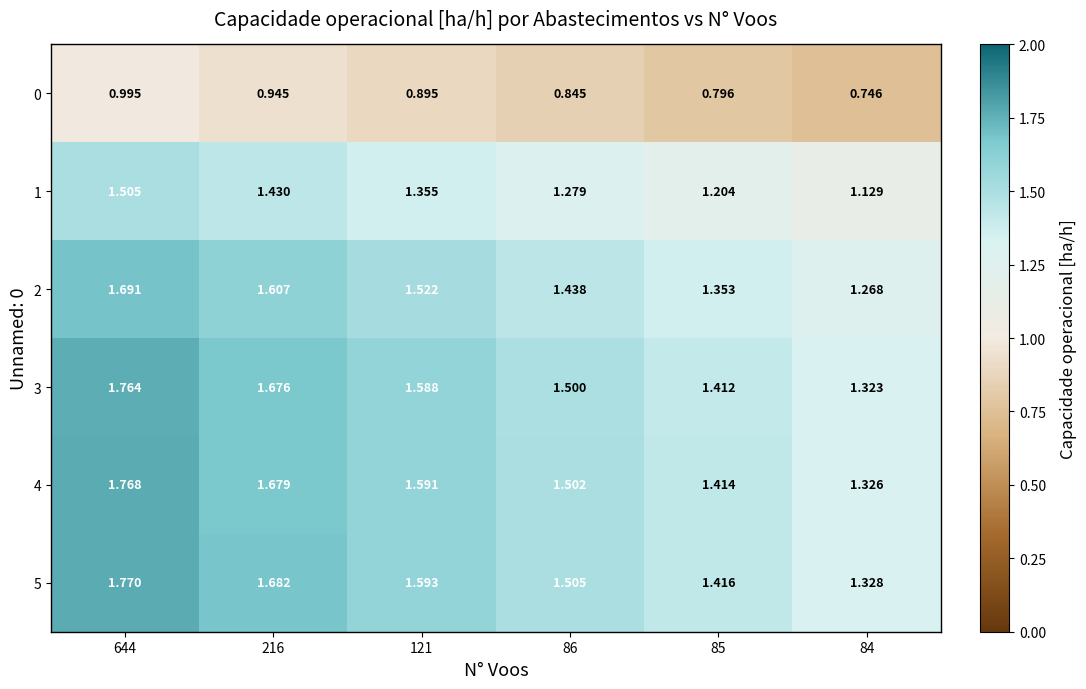

Is the value of 5 at 86 greater than the value of 4 at 85?

Yes